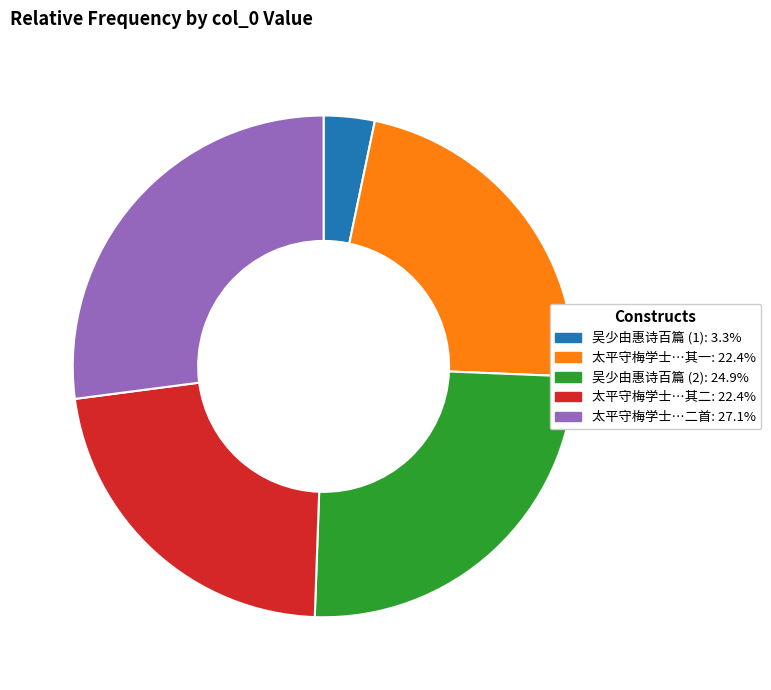

Does any single category account for the majority?

No